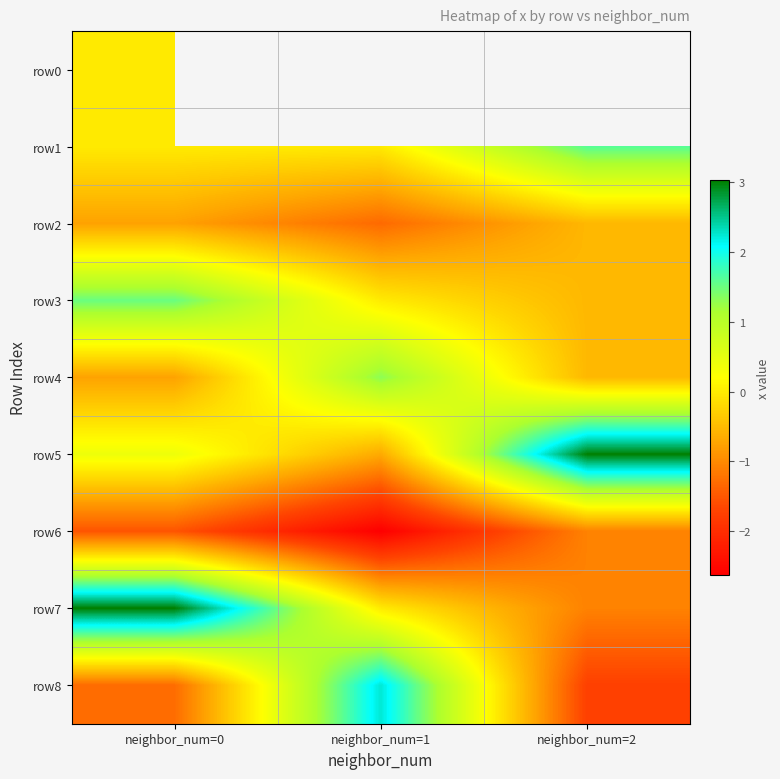

Which category has the lowest value across all series?

neighbor_num=1